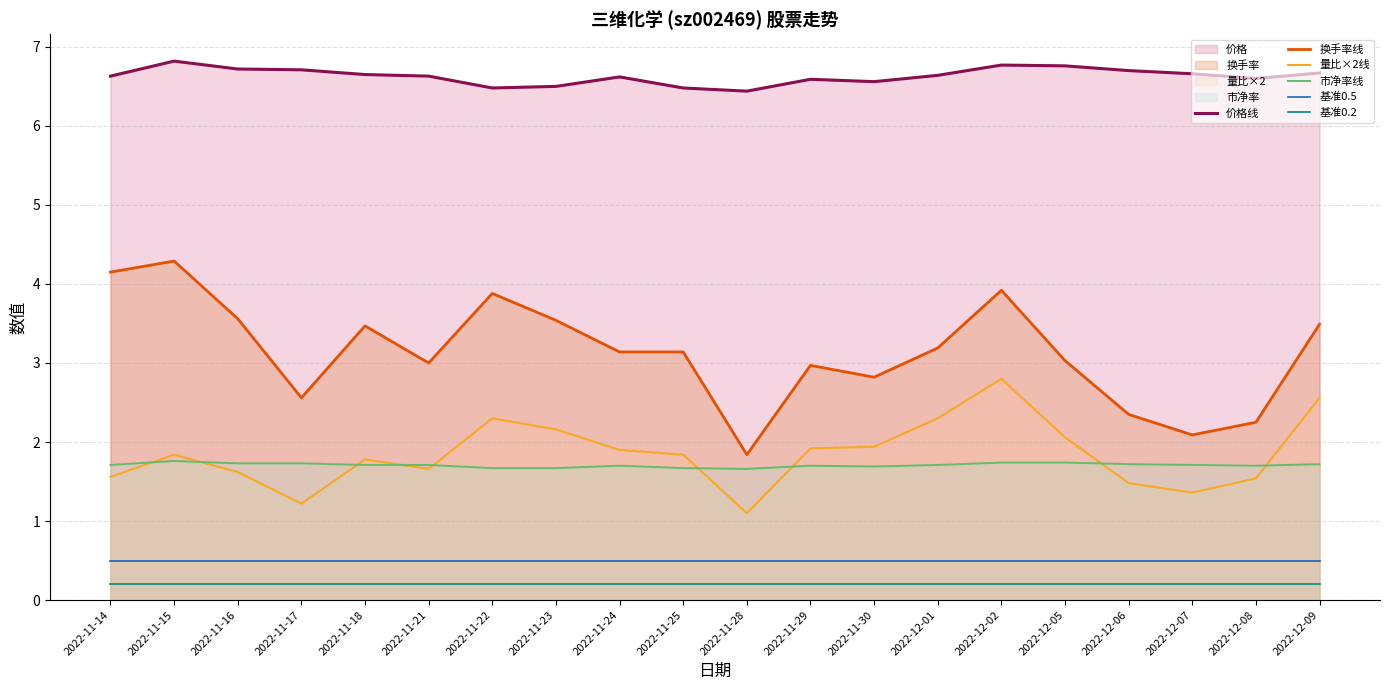

True or false: 市净率线 and 价格线 intersect in this chart.

False